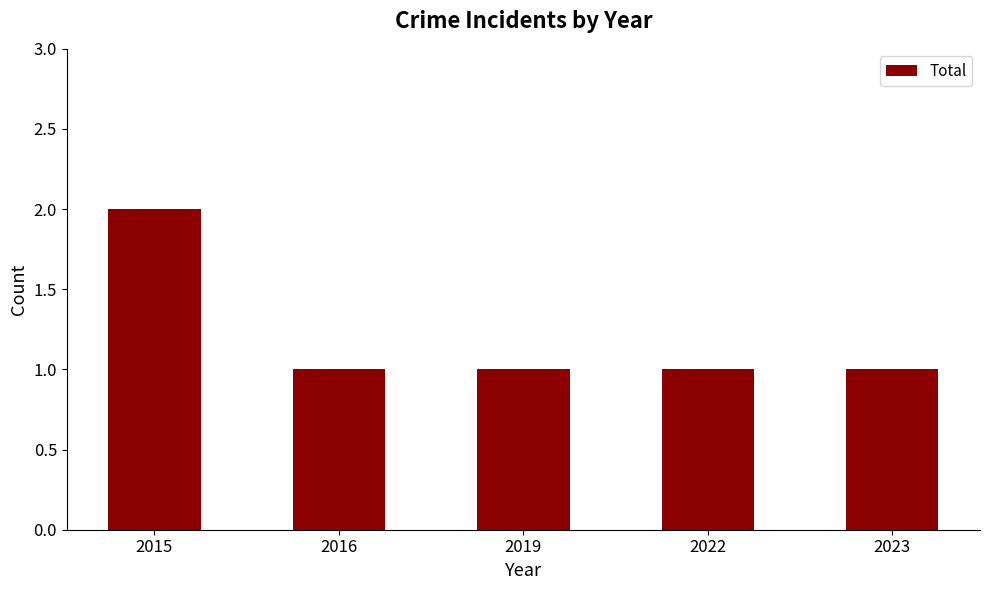

What is the average value?

1